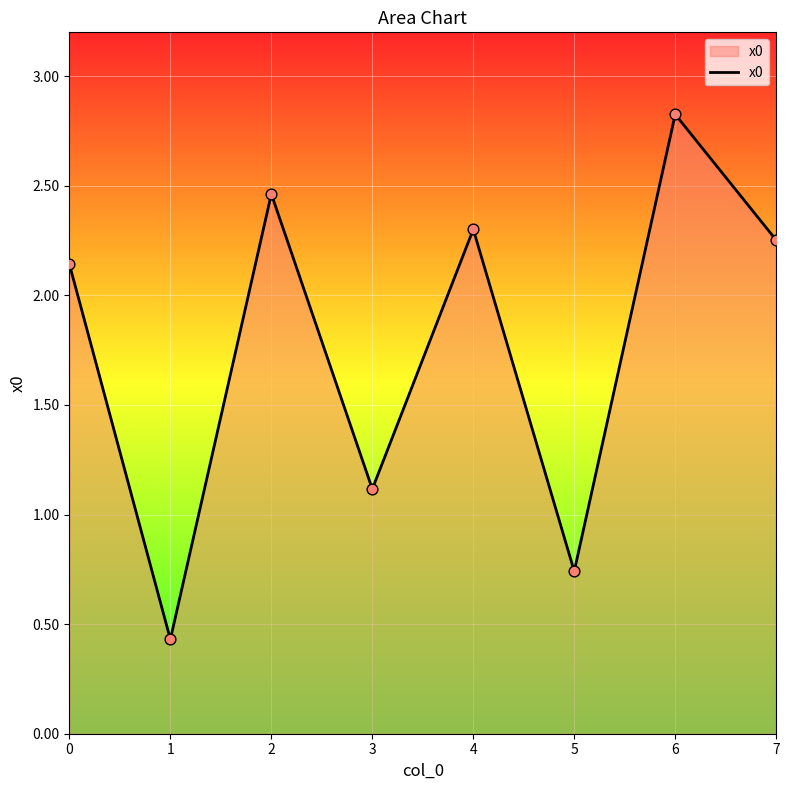

Which has a higher value, 7 or 0?

7